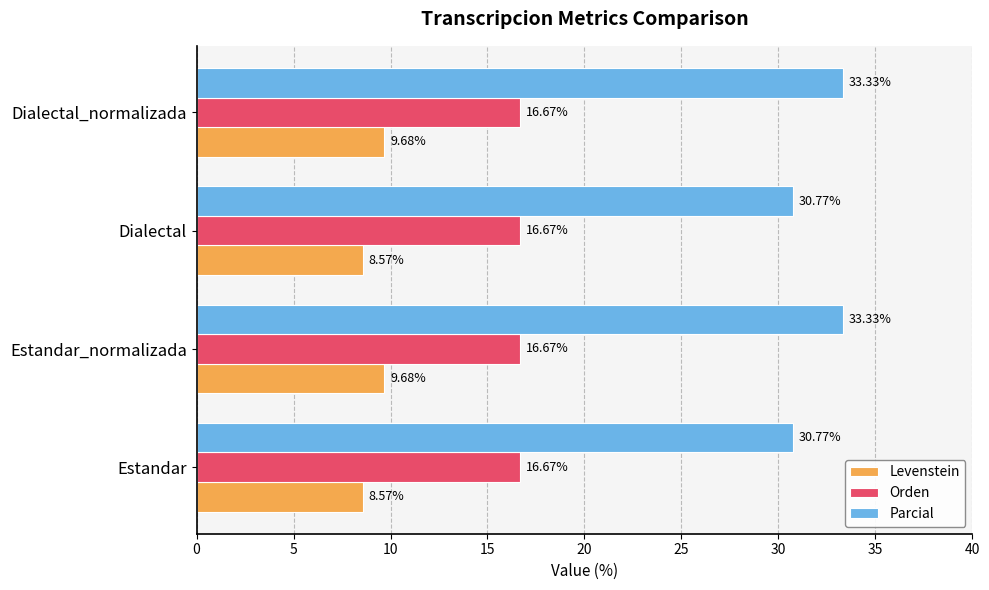

What is the total value across all series at Dialectal_normalizada?

59.7